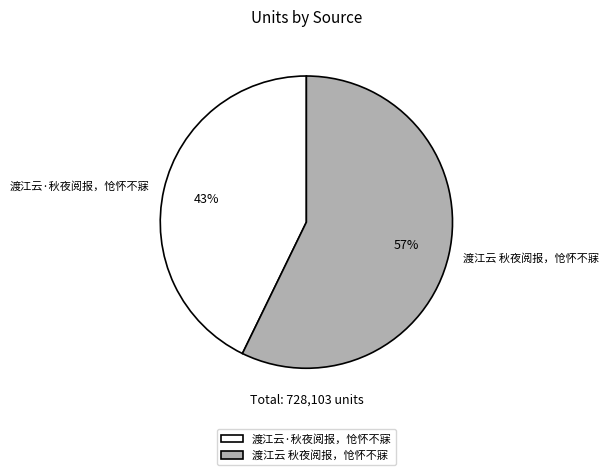

The 渡江云 秋夜阅报，怆怀不寐 slice represents 71% of the pie. True or false?

False